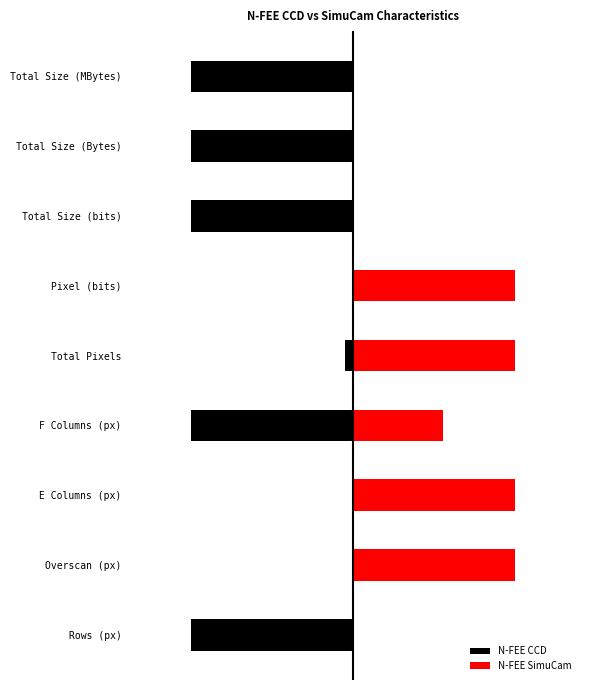

What is the average value of the N-FEE SimuCam series?

0.5